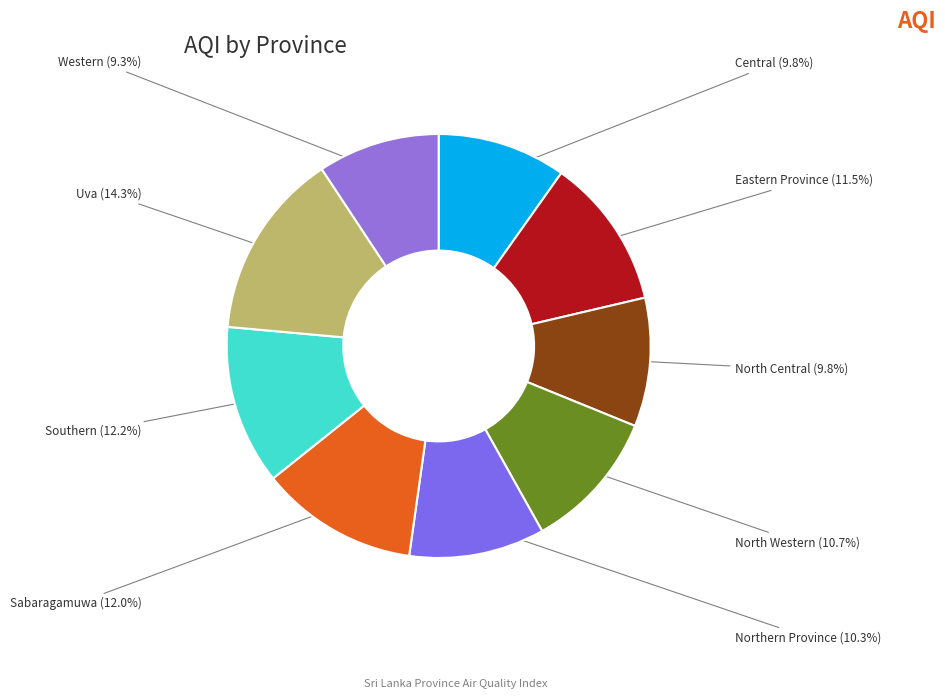

How many slices are in this pie chart?

9